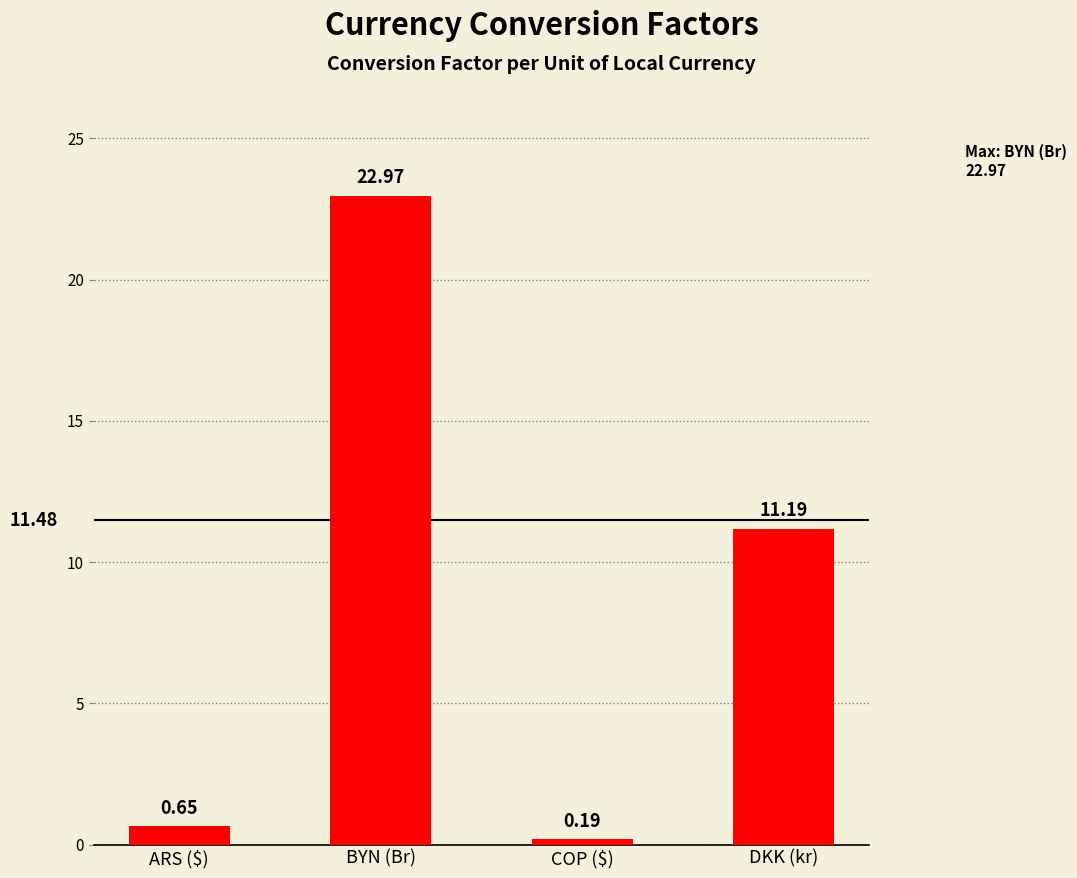

The chart shows a value of 16.8 at DKK (kr). True or false?

False